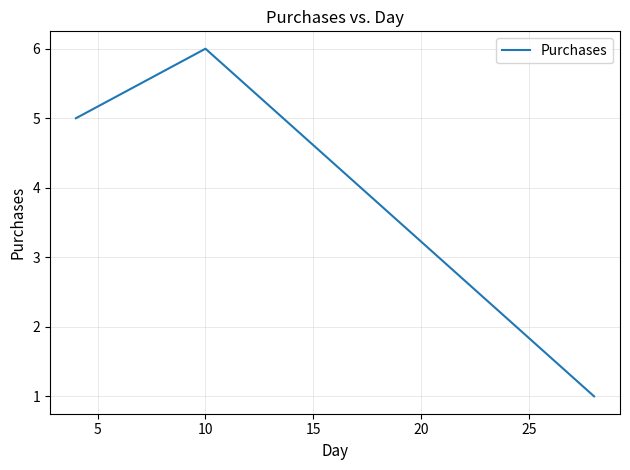

What is the average value?

4